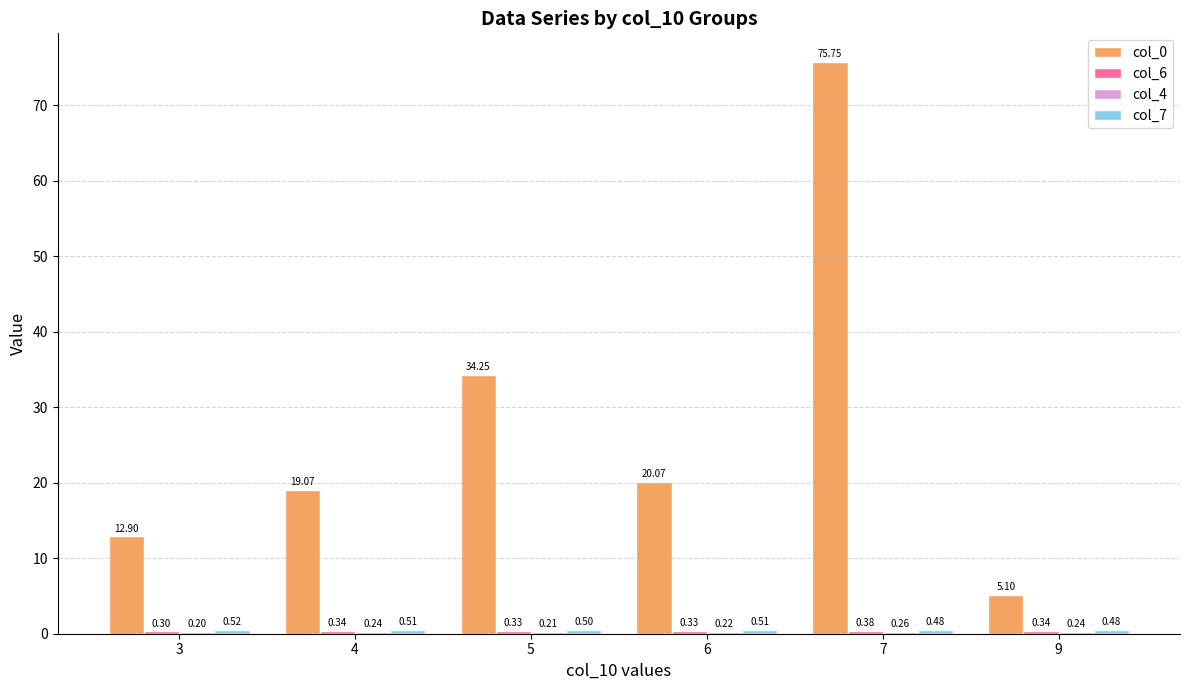

Between 4 and 7, which series saw the biggest shift?

col_0